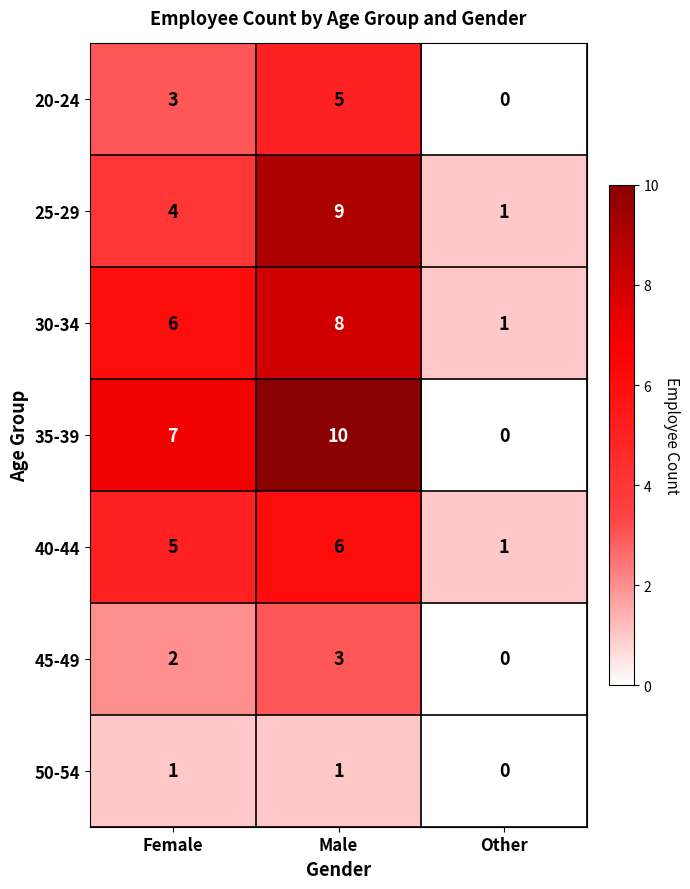

True or false: 50-54 has a value of 1 at Female.

True